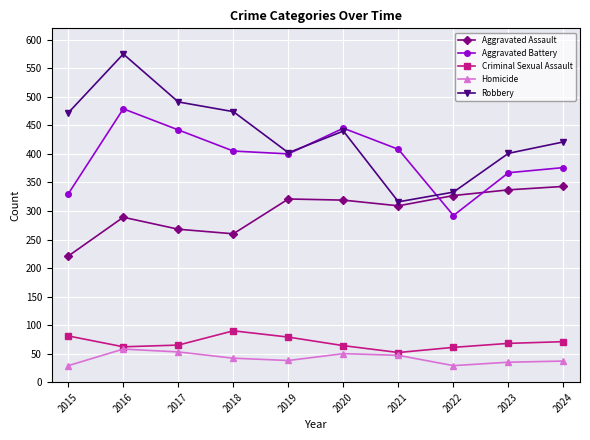

Is it true that Aggravated Assault equals 126 at 2015?

False